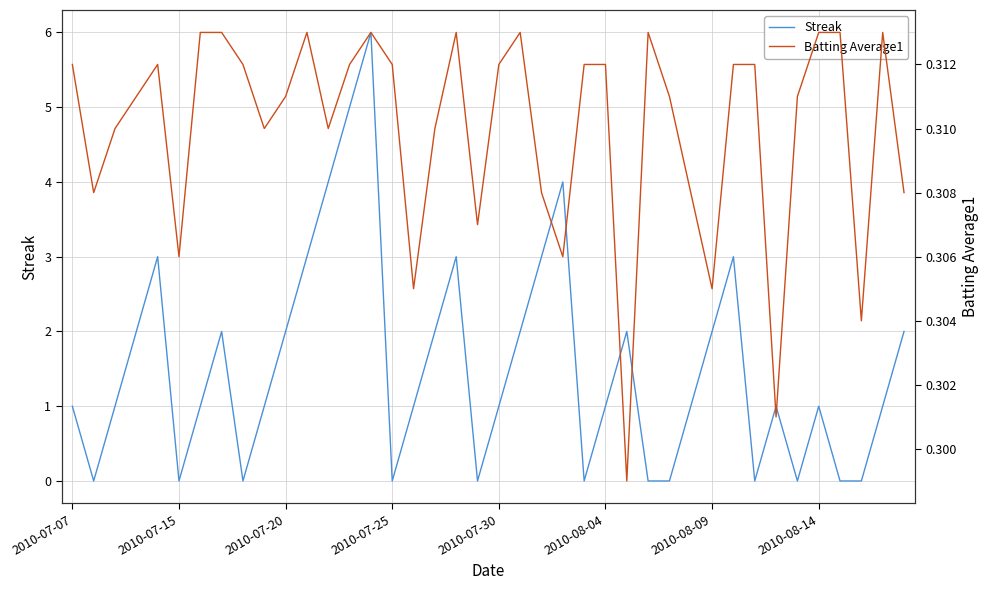

At 18, list the series in order from smallest to largest.

Batting Average1, Streak